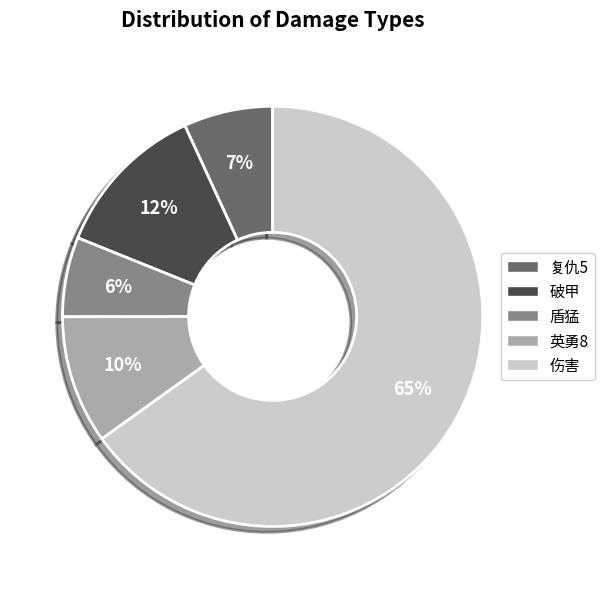

What is the majority slice?

伤害